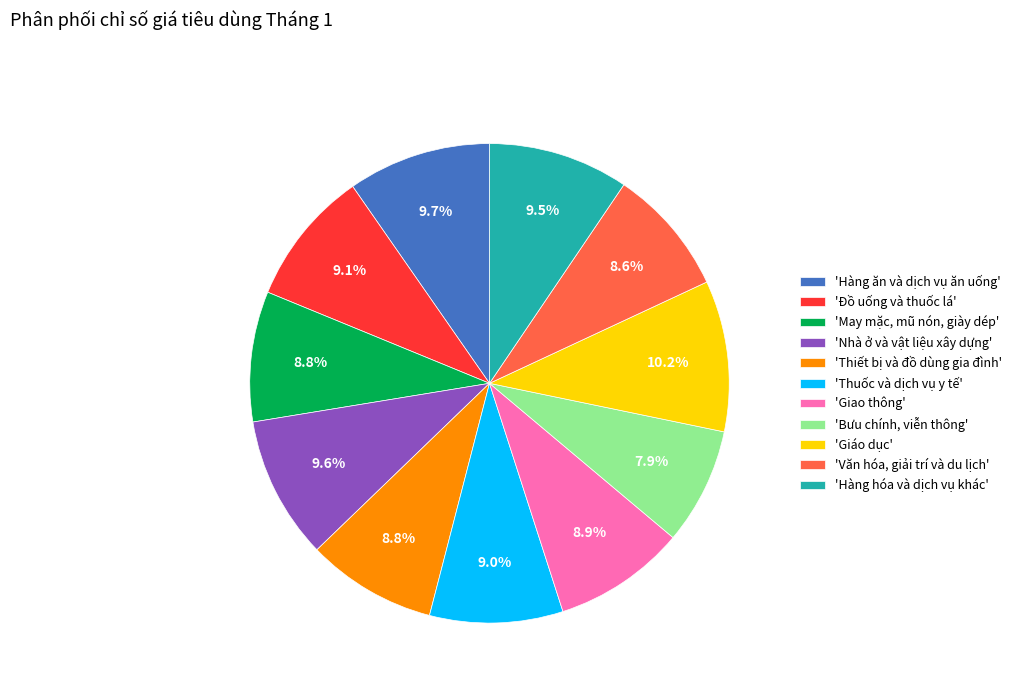

Which has a higher value, 'Giao thông' or 'Hàng ăn và dịch vụ ăn uống'?

'Hàng ăn và dịch vụ ăn uống'